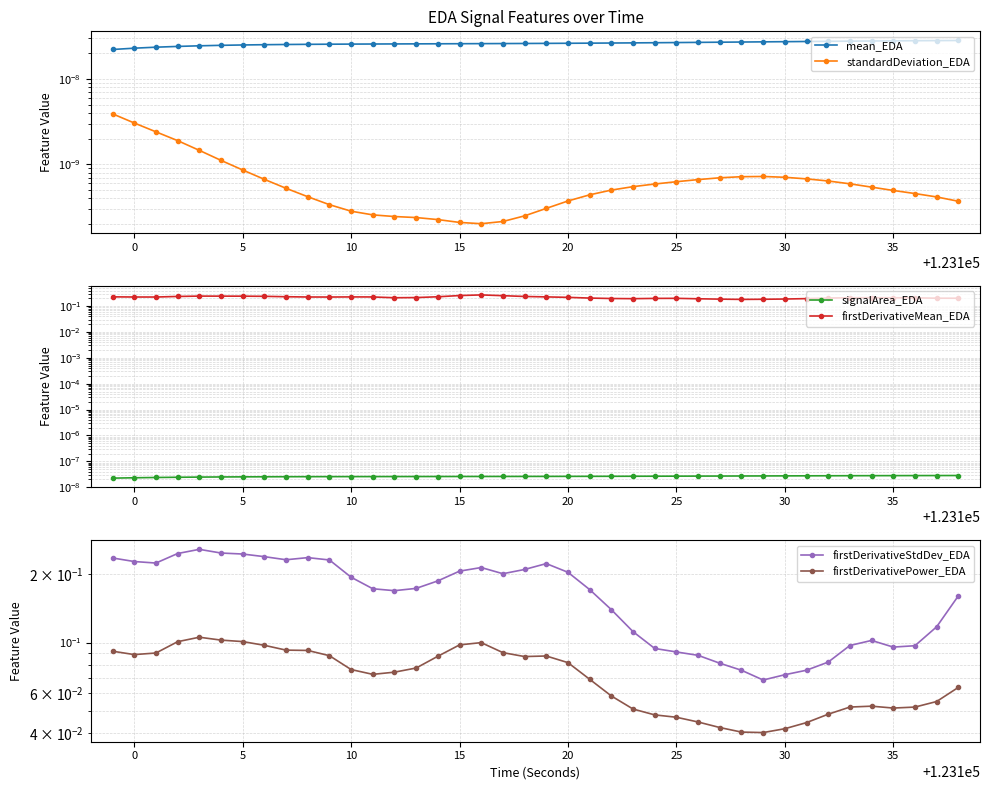

Is the value of signalArea_EDA at 23 greater than the value of standardDeviation_EDA at 35?

Yes